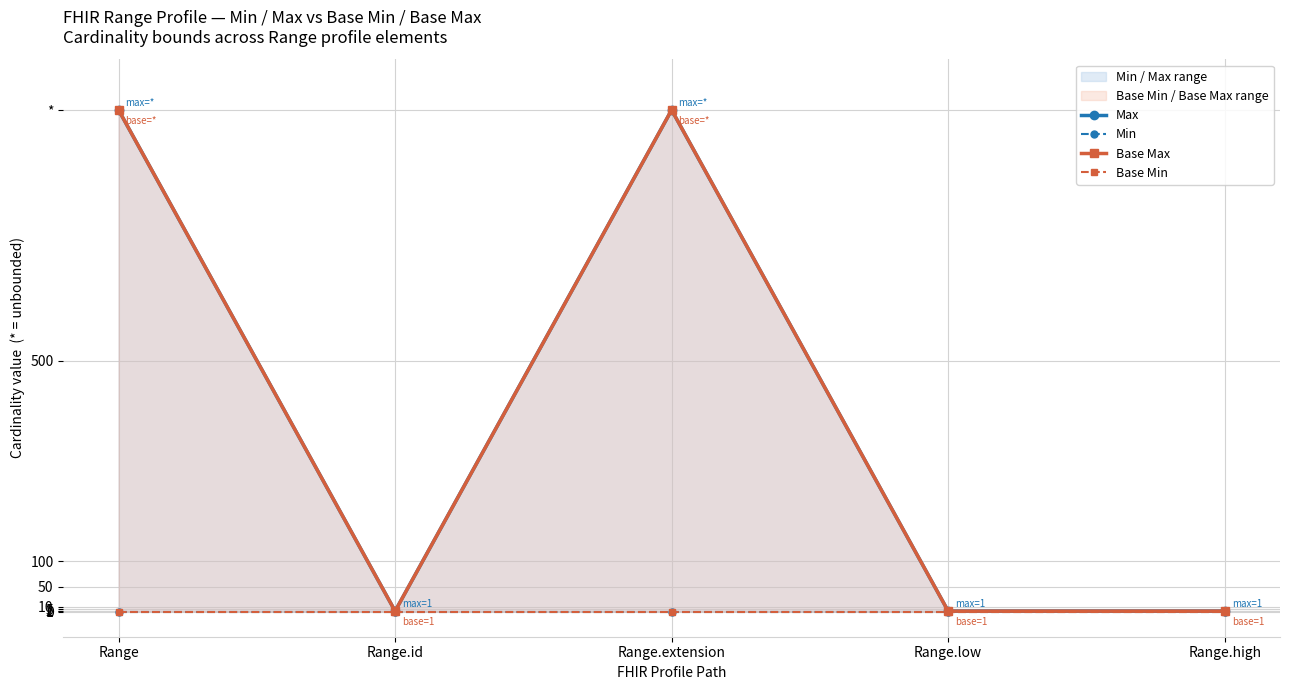

What is the difference between the maximum and second lowest values in the Base Max series?

998